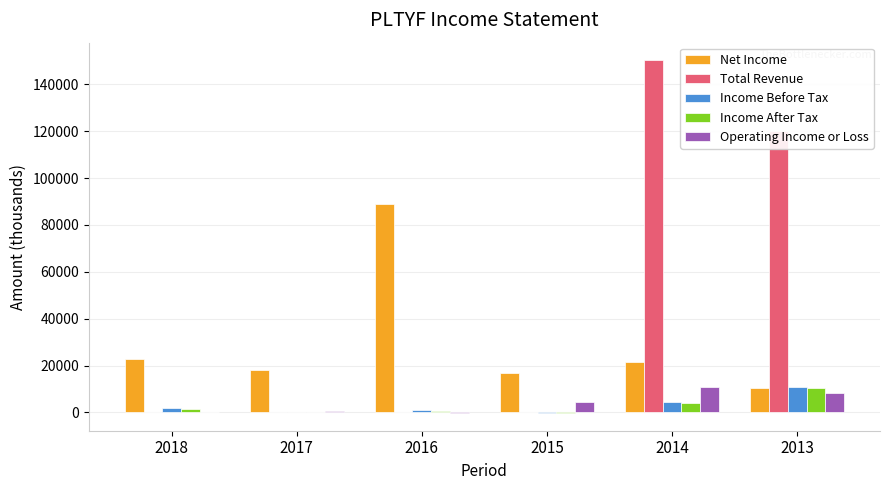

What is the sum of all Income After Tax values?

16800